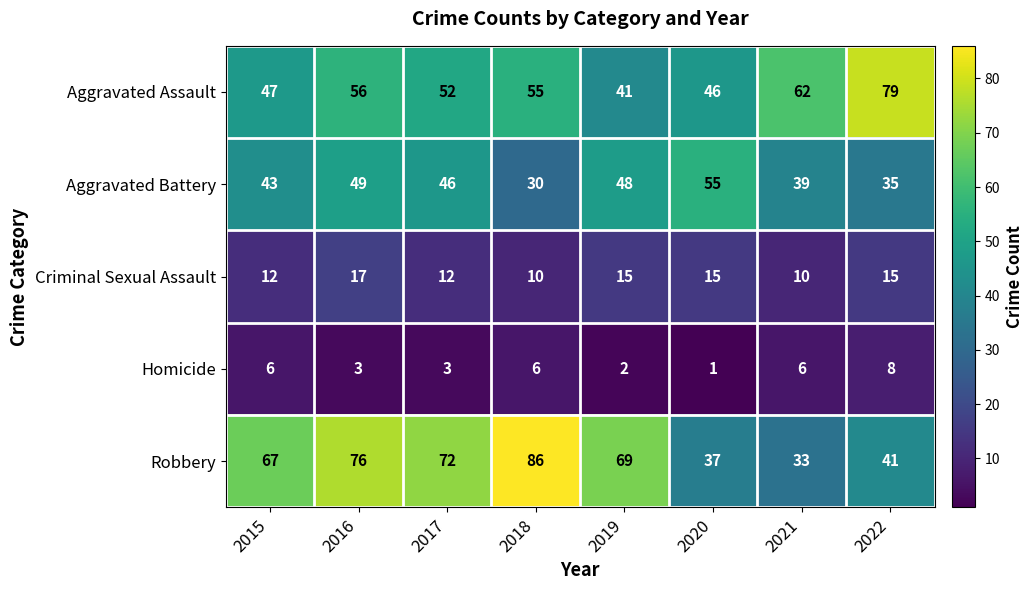

The value of Aggravated Battery at 2017 is 46. True or false?

True